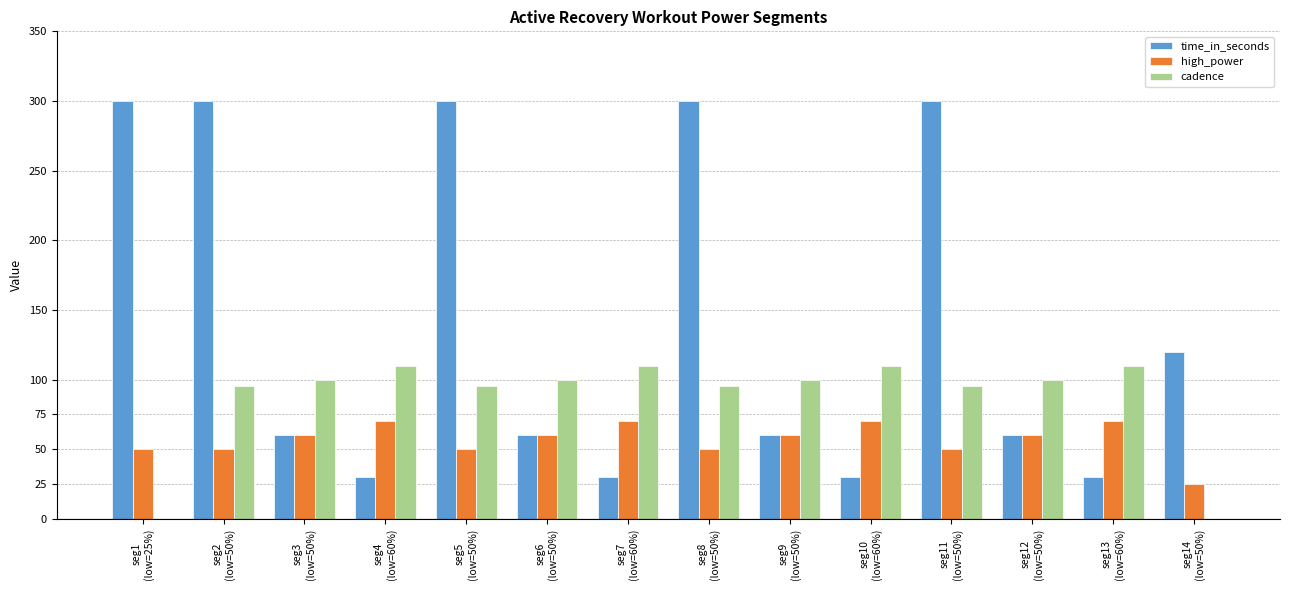

Count the number of data series in this chart.

3